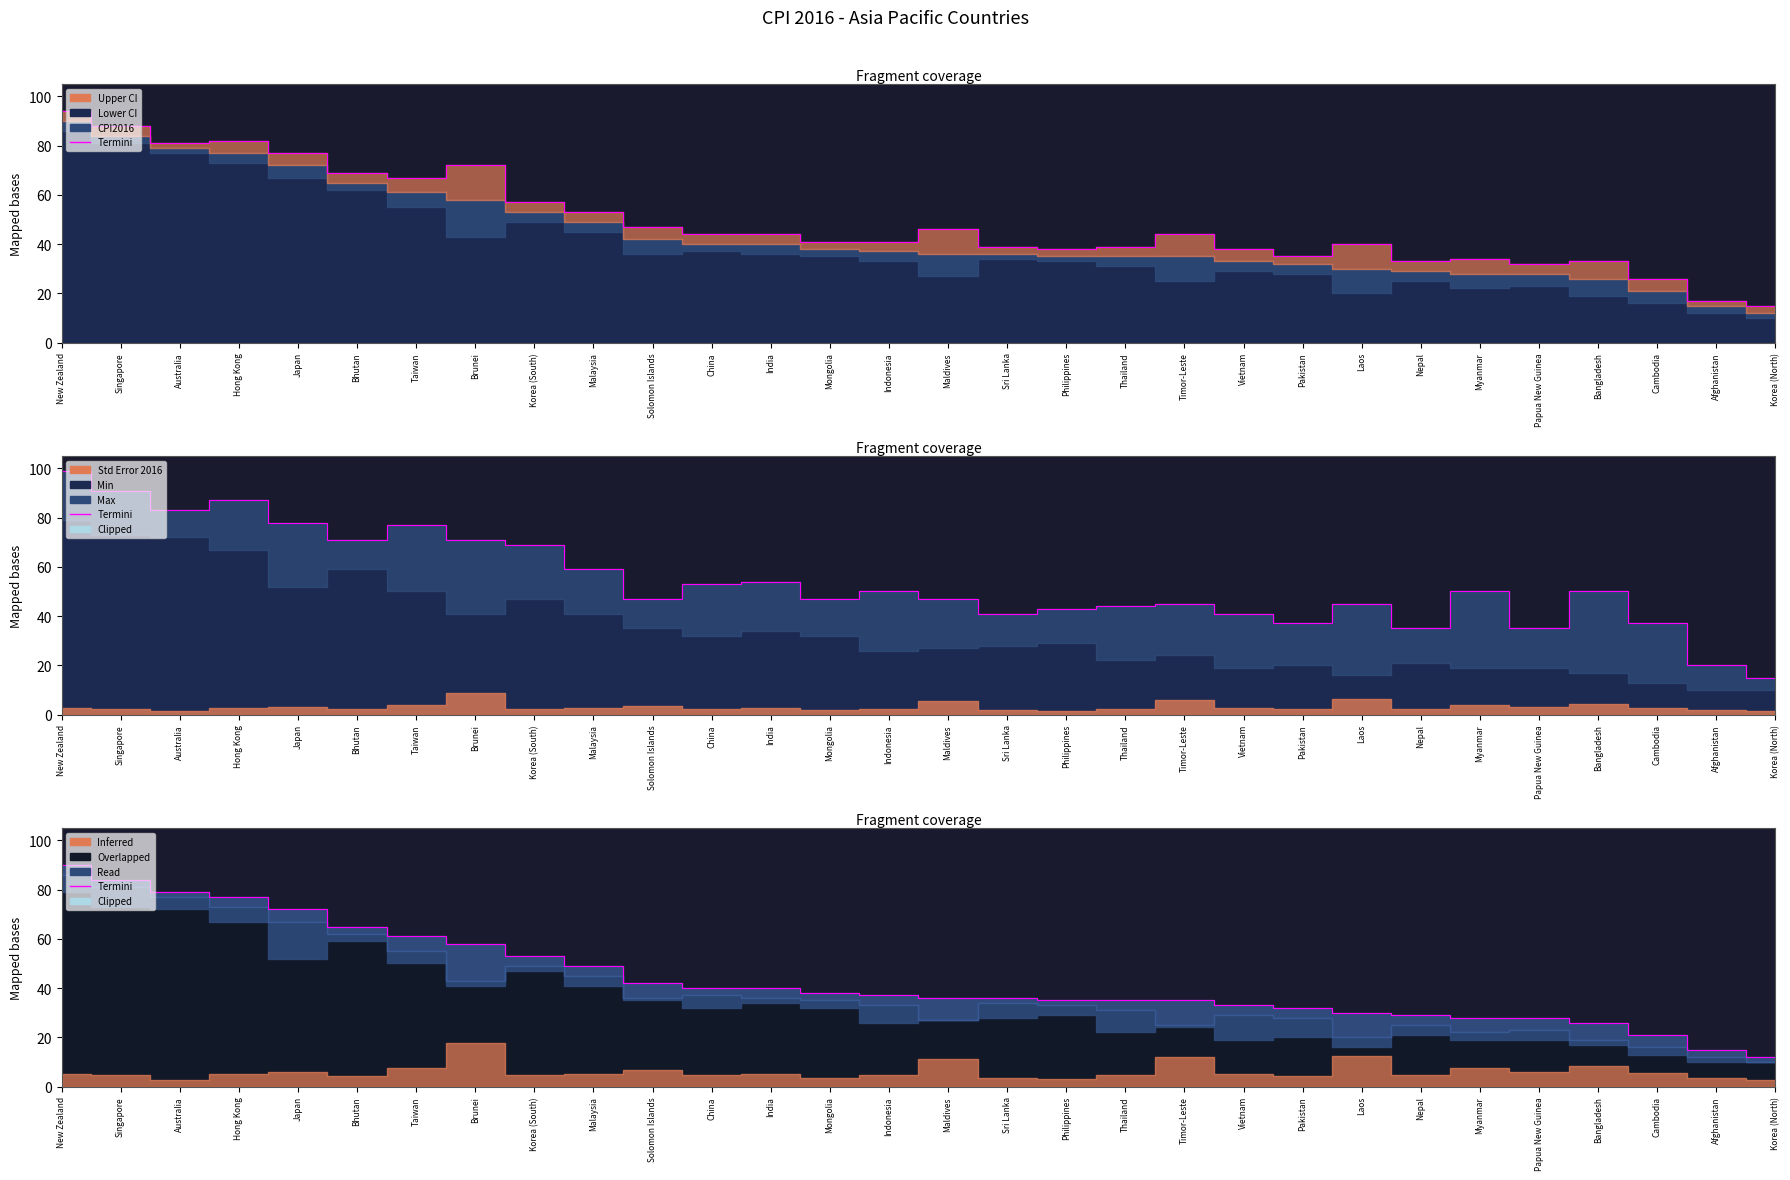

What is the sum of the values at New Zealand and Singapore?

174